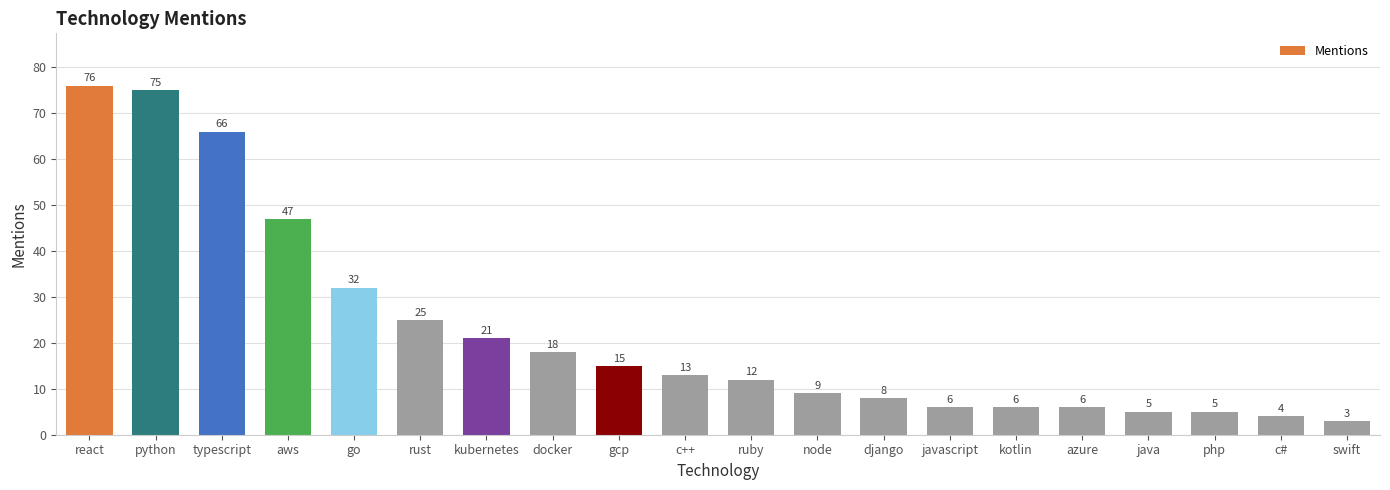

Reading right to left, transcribe all the data shown in this chart.

3	4	5	5	6	6	6	8	9	12	13	15	18	21	25	32	47	66	75	76